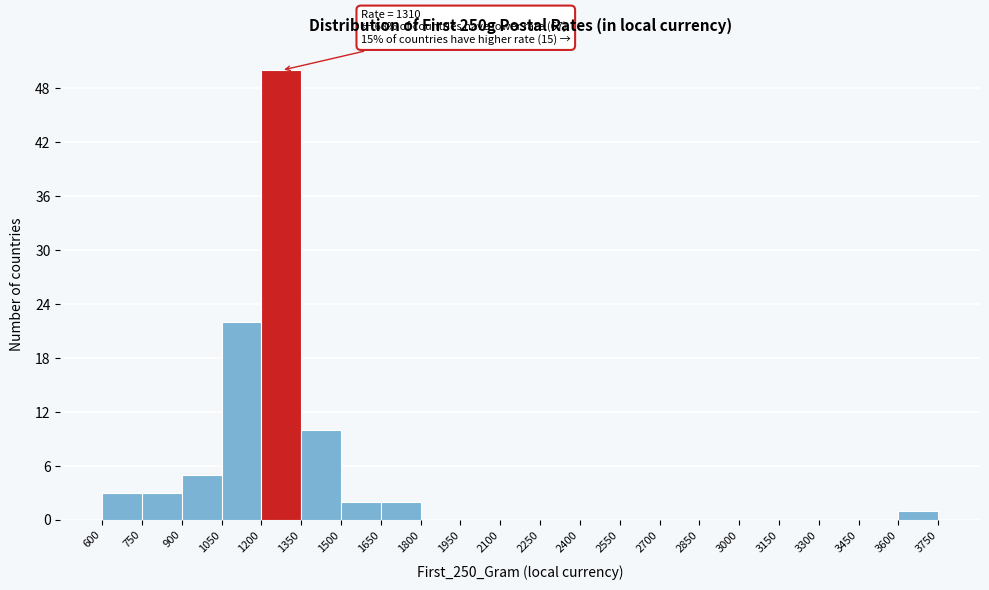

Over which range of the x-axis is the bar tallest?

1200 to 1350